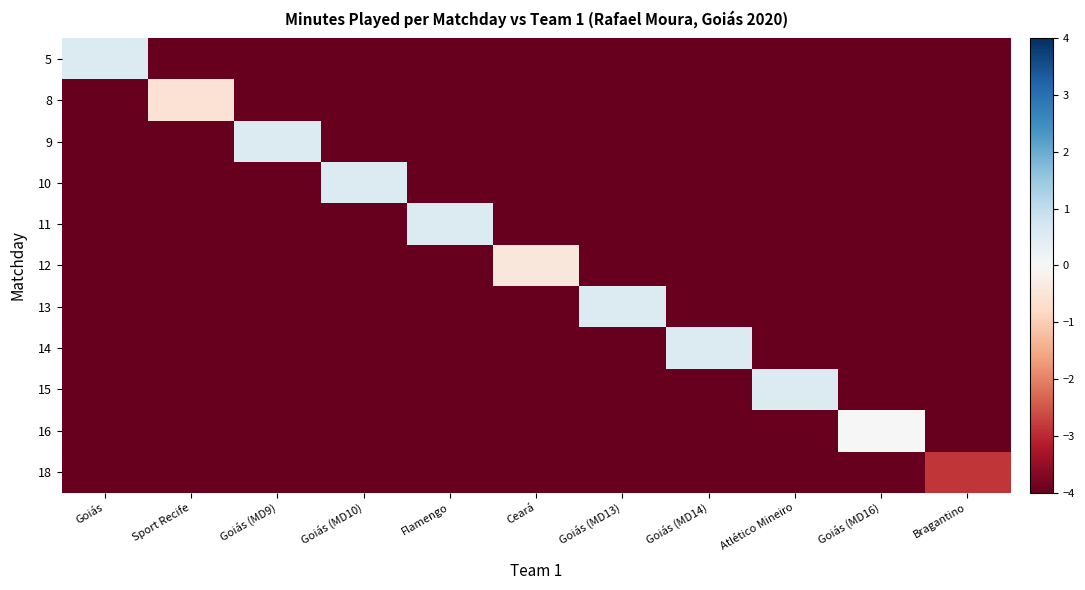

What is the smallest value displayed?

-4.0